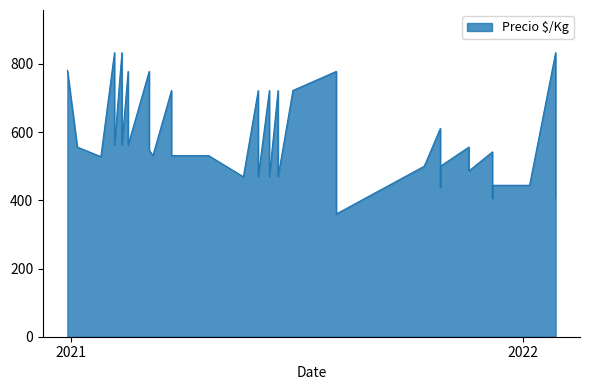

How many points are lower than both their immediate neighbors (excluding endpoints)?

14